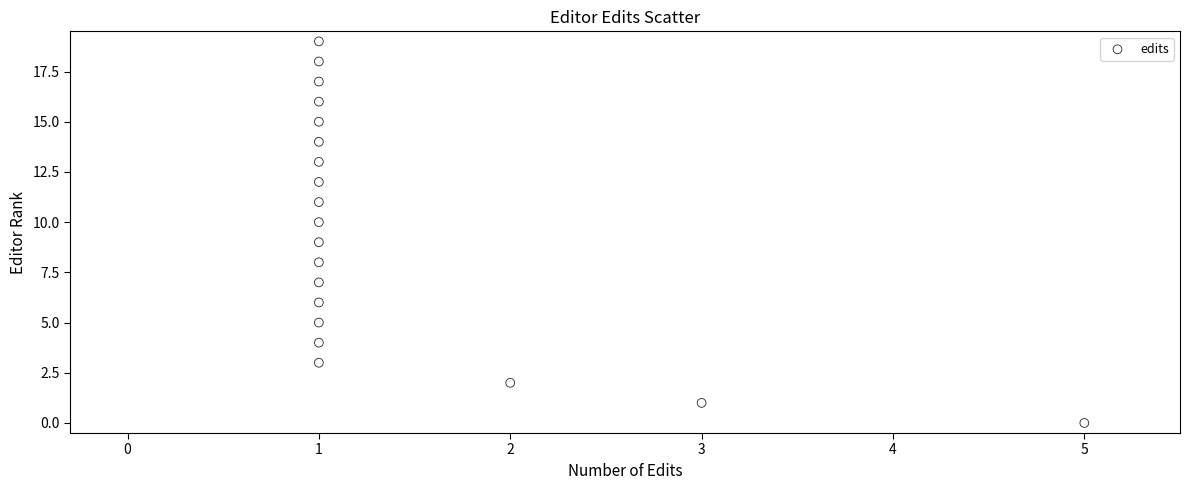

What is the range of Y values (max minus min)?

19